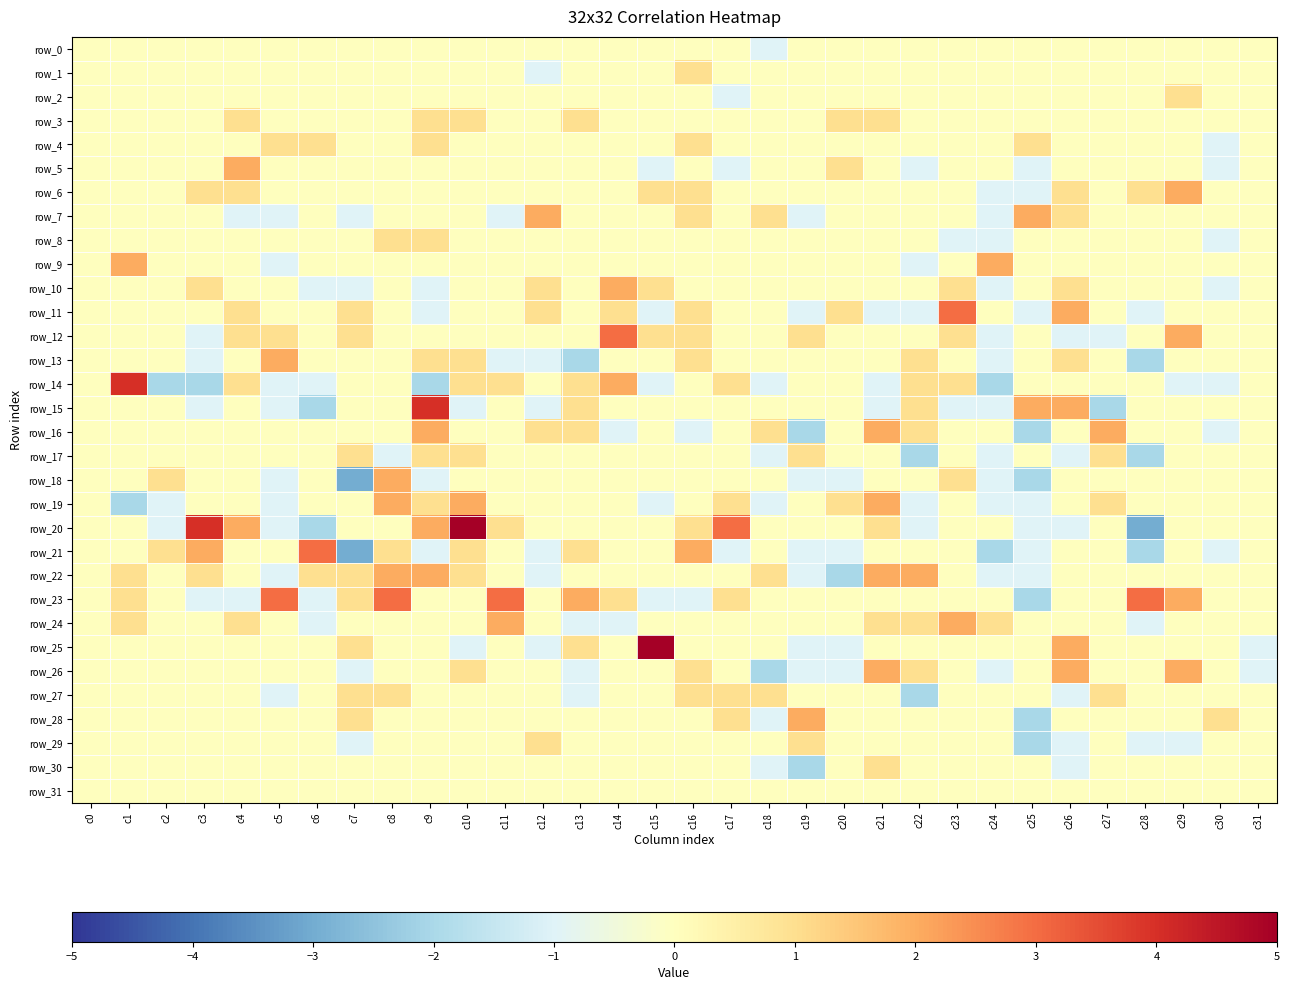

Is it true that row_2 equals 0 at c20?

True